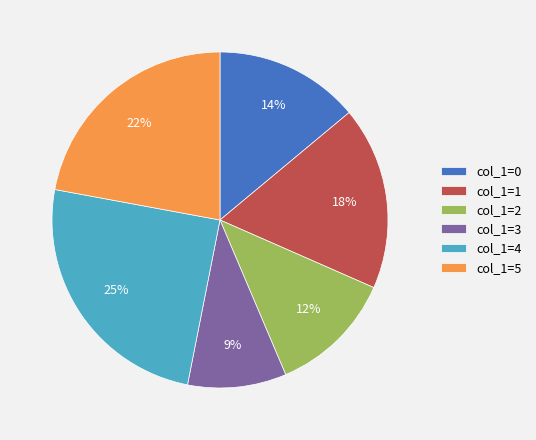

Is it true that col_1=2 is 18% of the pie?

False